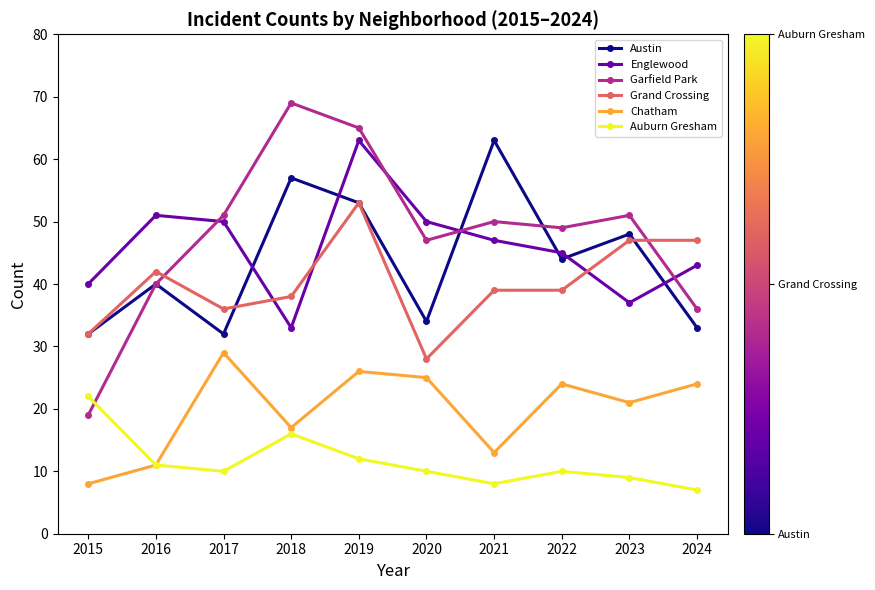

True or false: Englewood and Grand Crossing intersect in this chart.

True